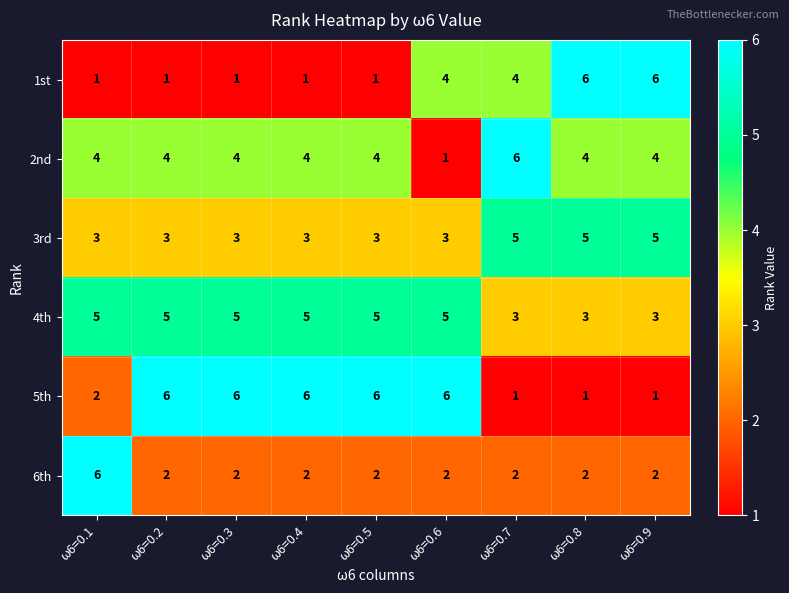

Rank the series at ω6=0.3 from highest to lowest value.

5th, 4th, 2nd, 3rd, 6th, 1st